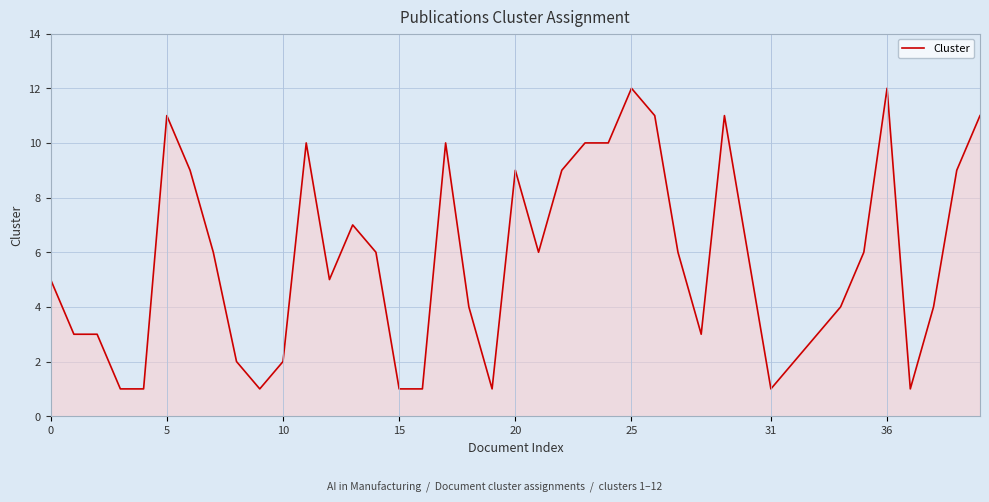

What is the maximum value shown in the chart?

12